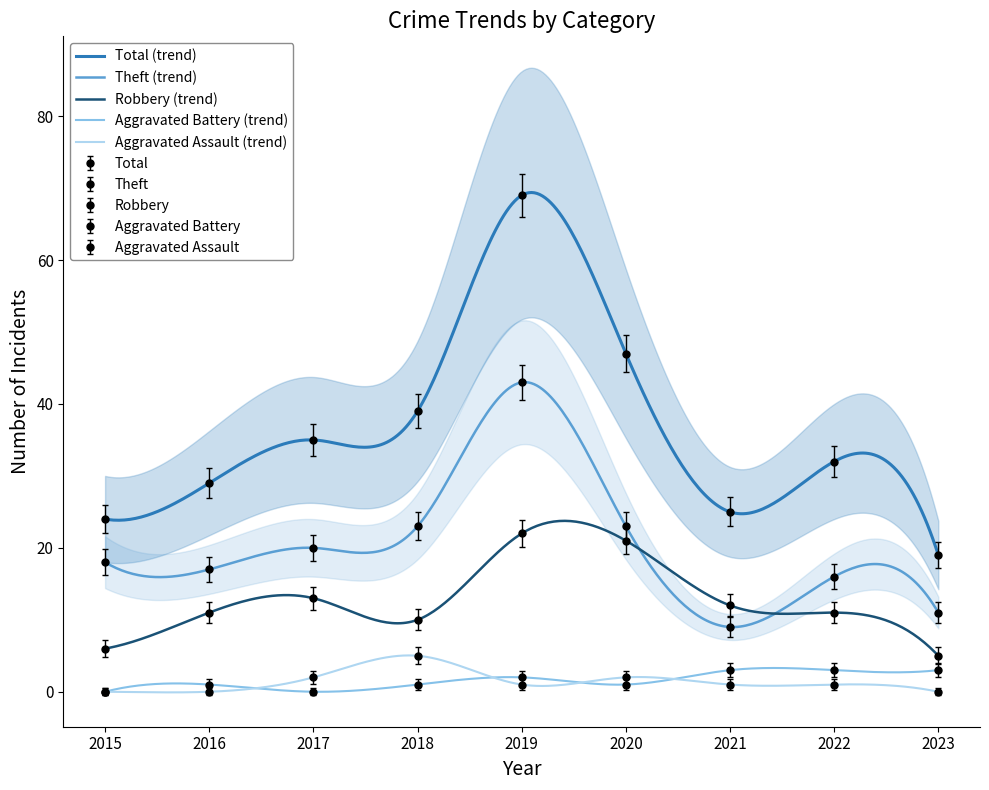

What is the sum of the Theft values at 2018 and 2017?

43